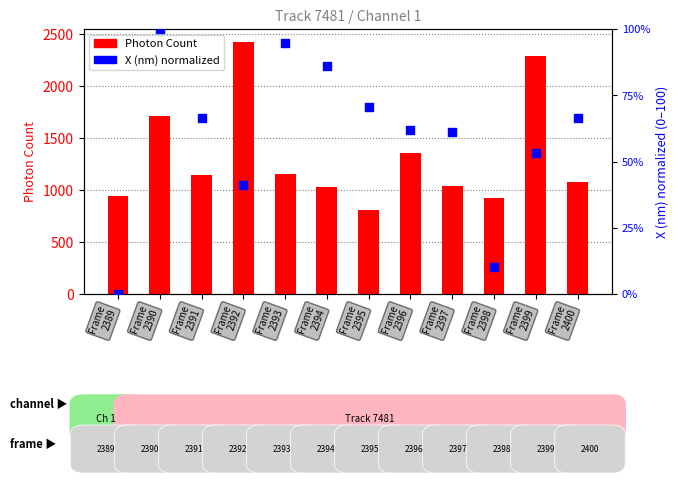

Which series has the largest total across all categories?

Photon Count